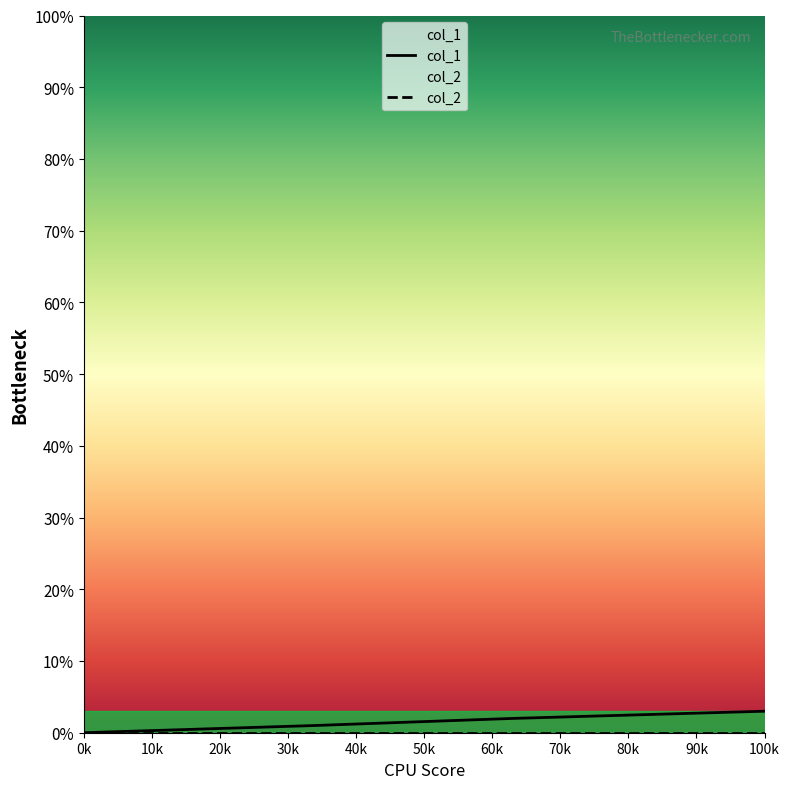

Is it true that the value at 1653344474 is 3?

False